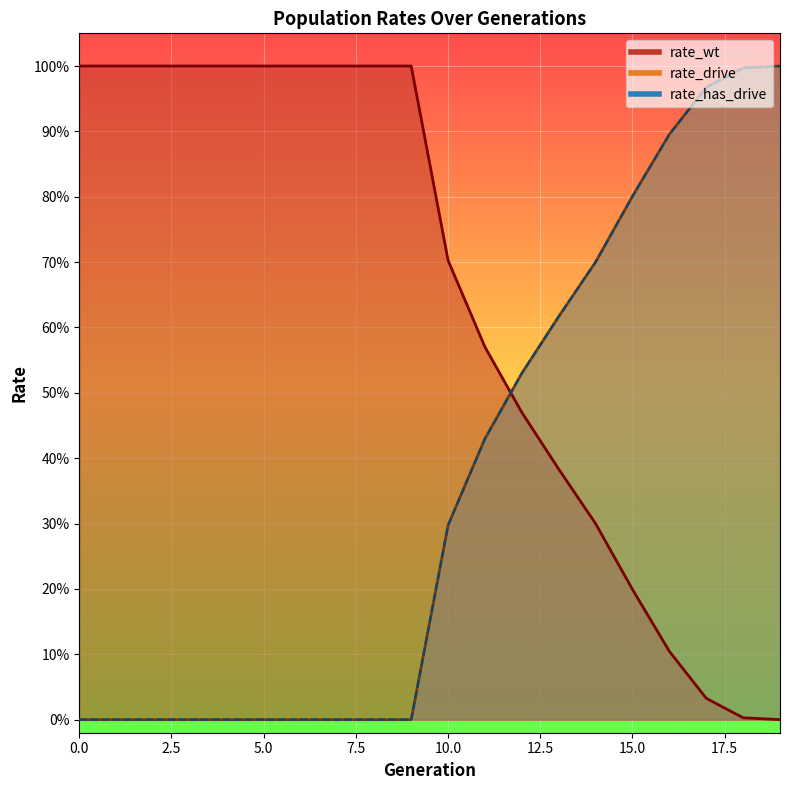

What is the sum of all rate_has_drive values?

7.2